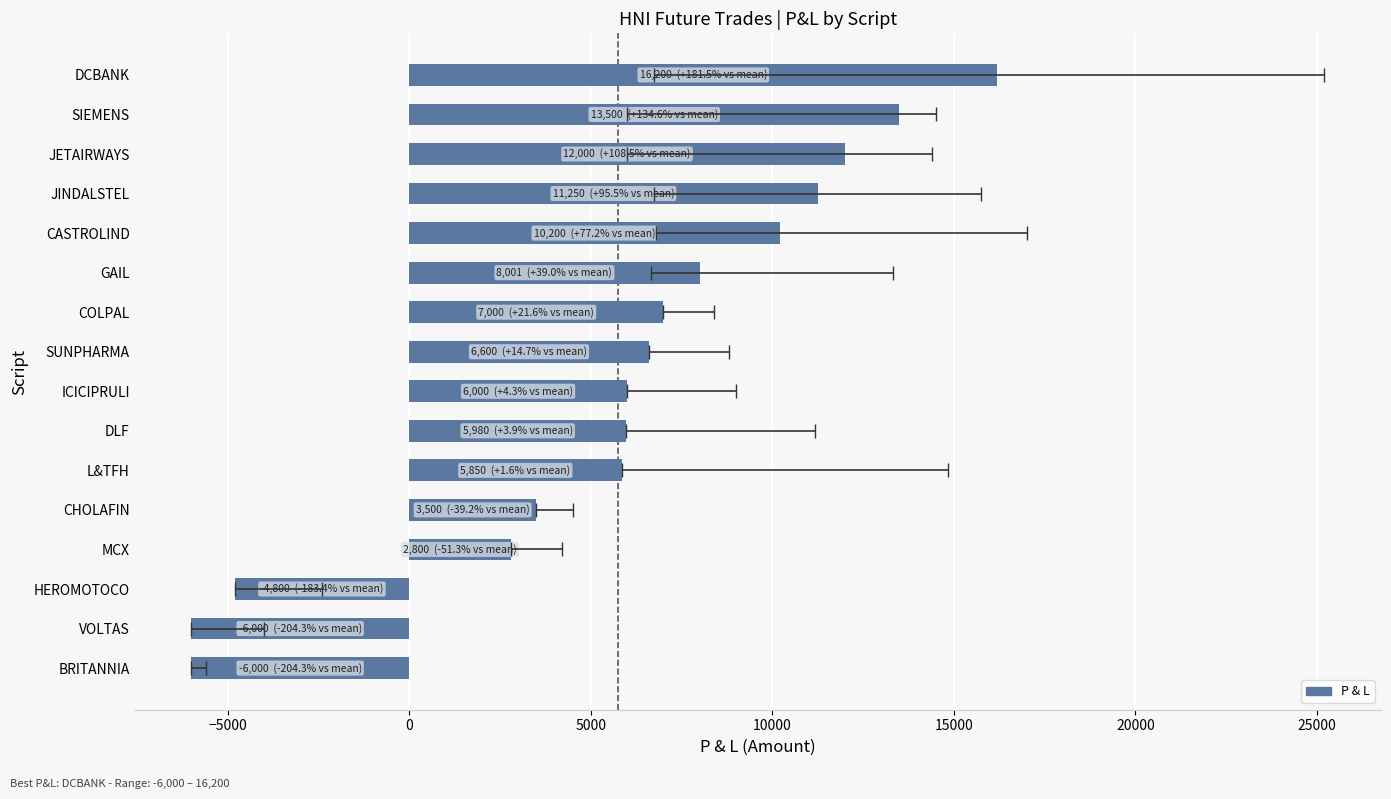

How many values are above zero?

13